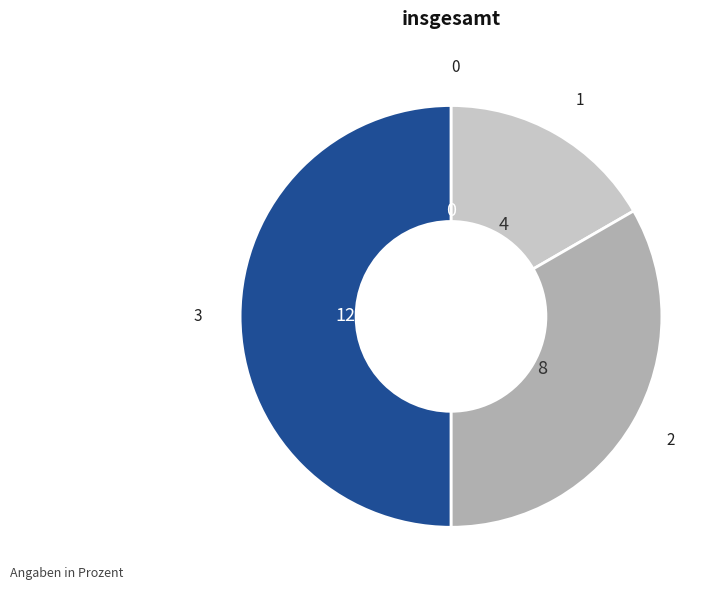

How many segments does this pie chart have?

4